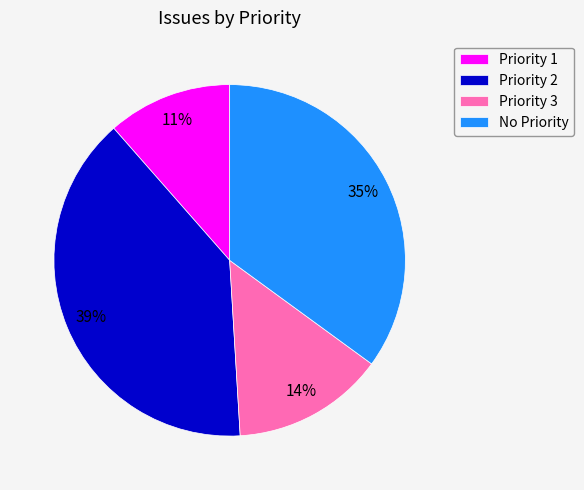

What percentage is the Priority 3 slice, to the nearest percent?

14%